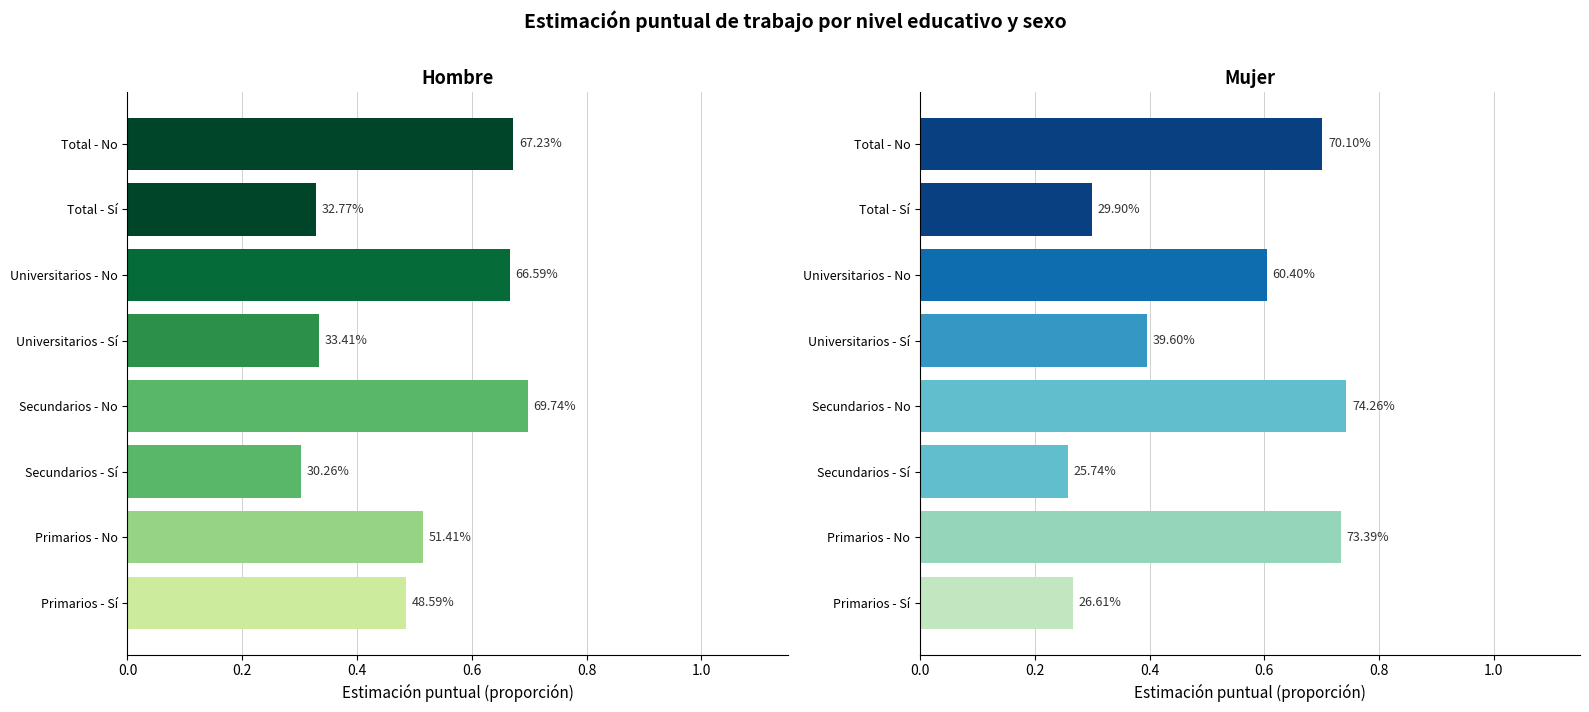

Does the chart contain any negative values?

No